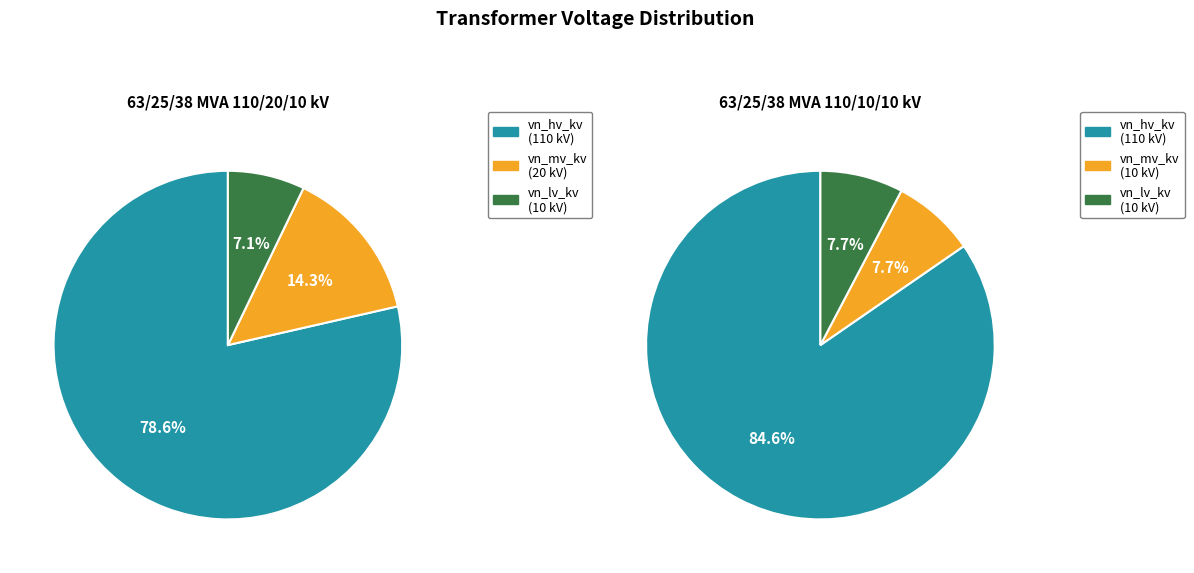

To the nearest percent, what is the difference between the 63/25/38 MVA 110/20/10 kV and 63/25/38 MVA 110/10/10 kV slice percentages?

33%